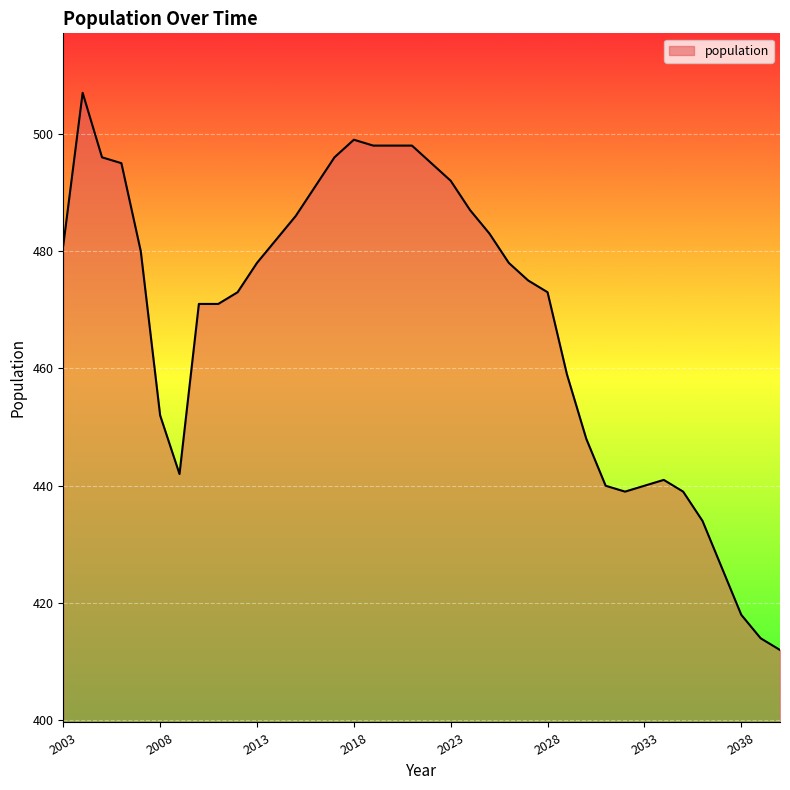

What is the smallest value displayed?

412